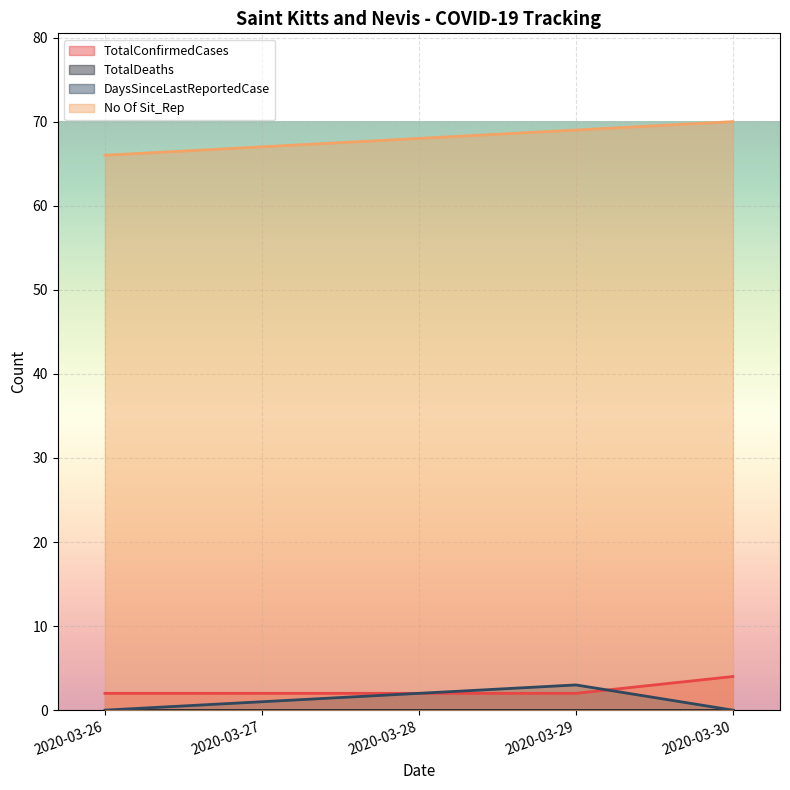

True or false: No Of Sit_Rep has a value of 117 at 2020-03-27.

False